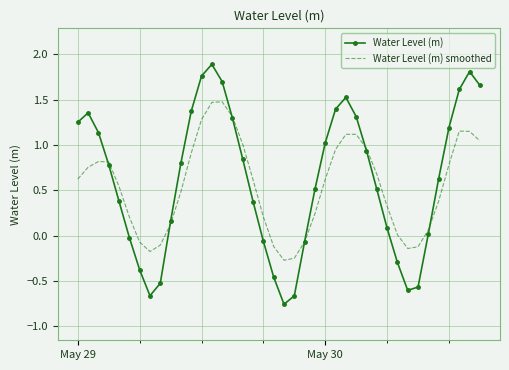

List the series in order of their peak value, highest first.

Water Level (m), Water Level (m) smoothed